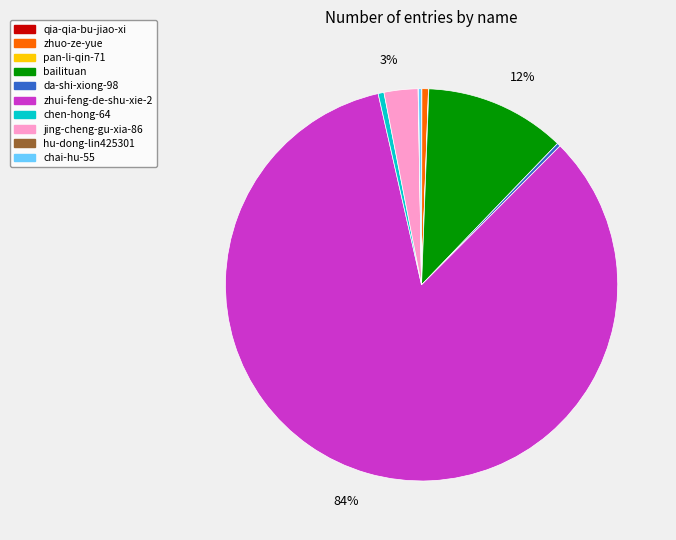

The jing-cheng-gu-xia-86 slice represents 16% of the pie. True or false?

False